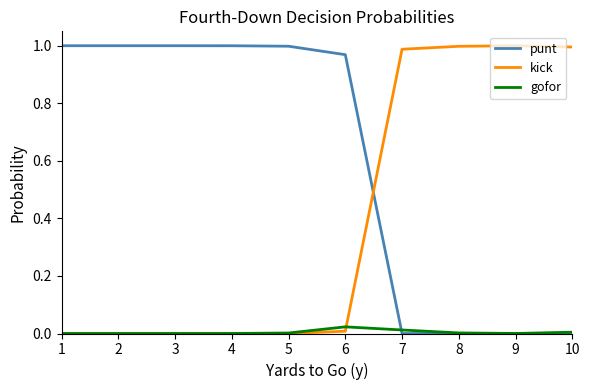

True or false: kick and punt intersect in this chart.

True